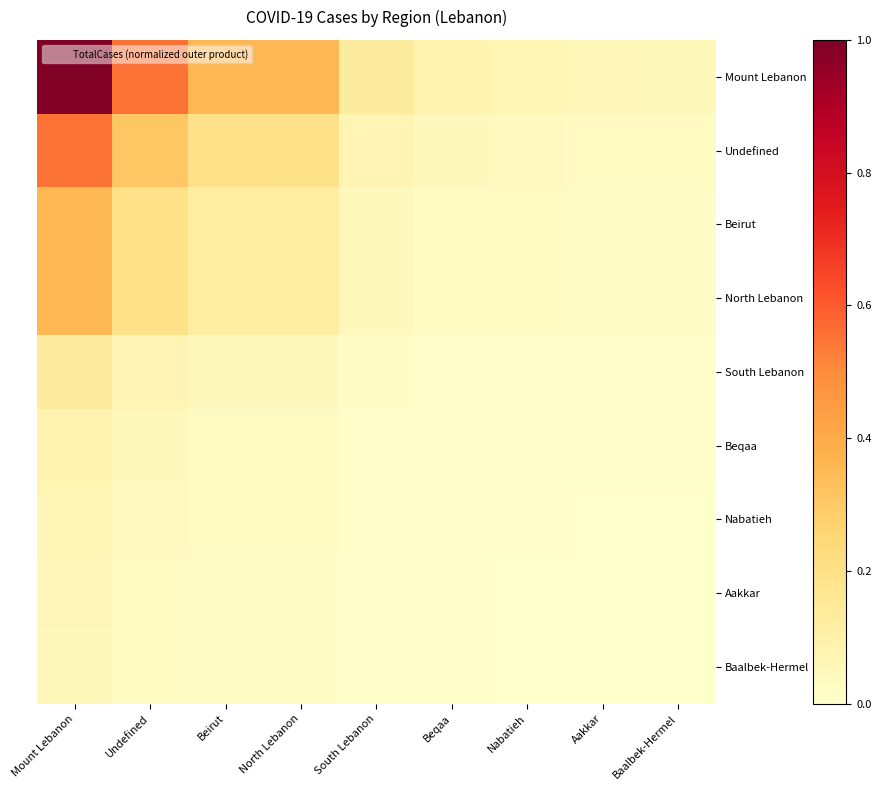

How many data points does each series have?

9